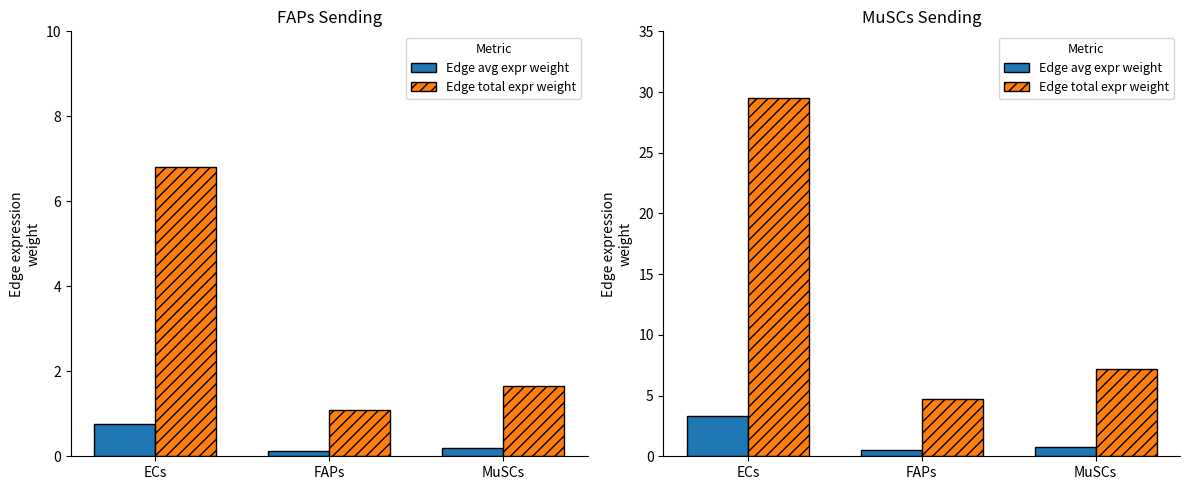

The Edge avg expr weight series shows 1.4 at MuSCs. True or false?

False